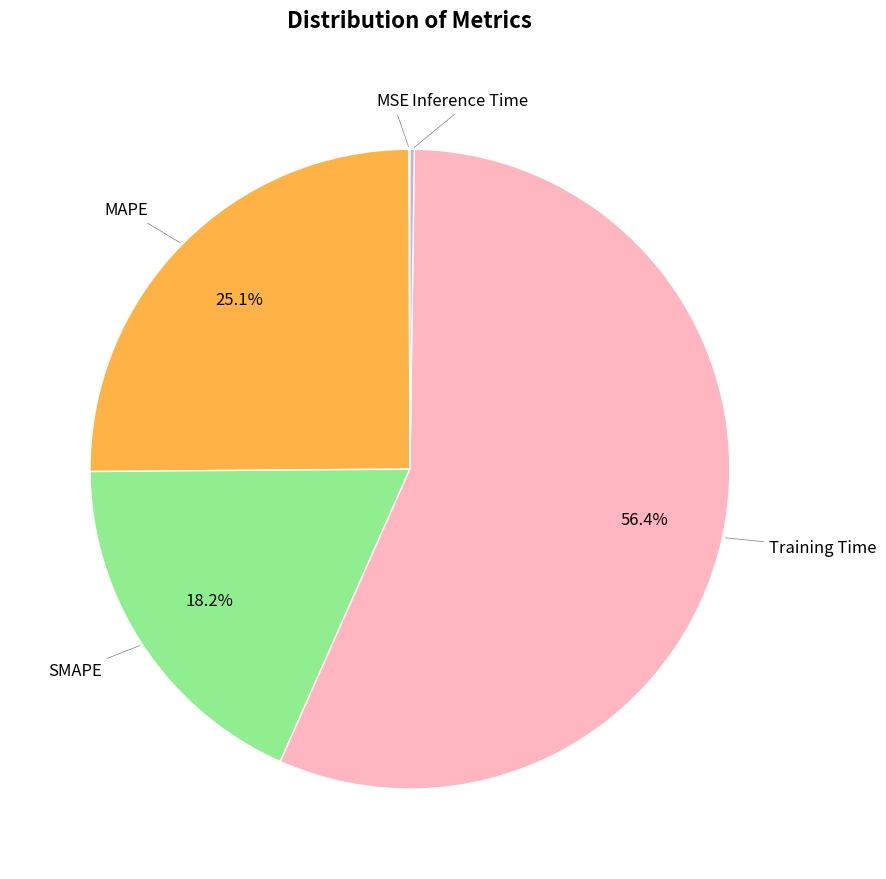

Which category has the biggest portion of the pie?

Training Time